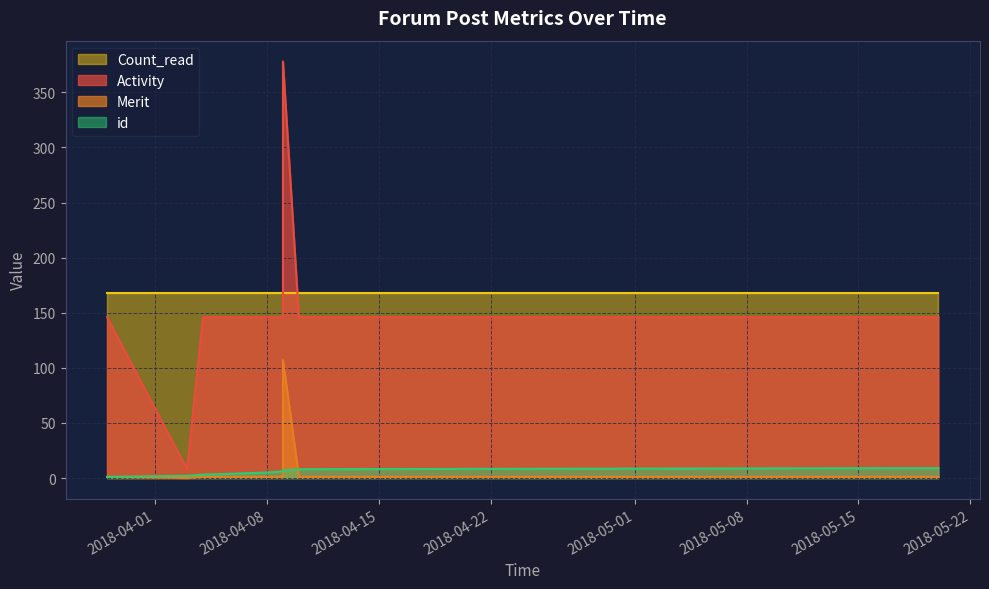

Where does the Merit series first go above 1?

2018-04-09